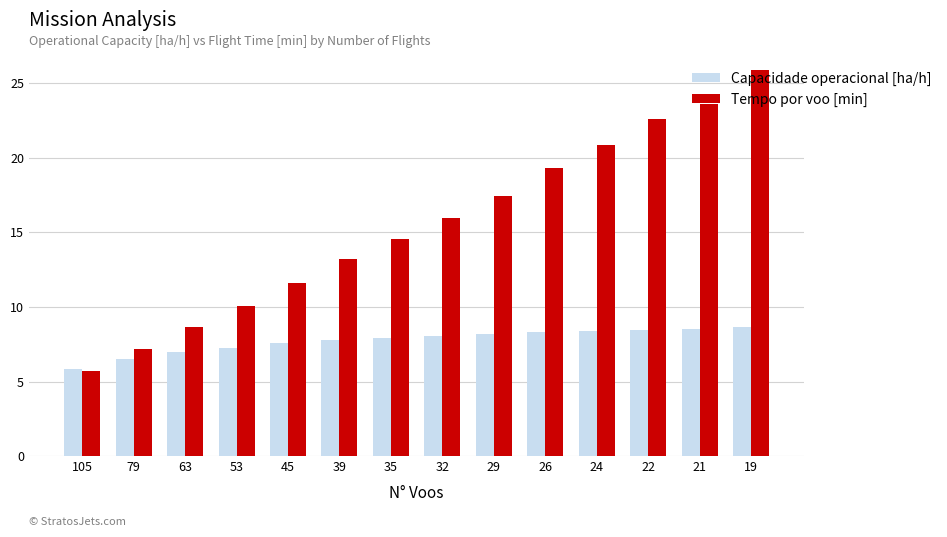

How many bars are there in each group?

2